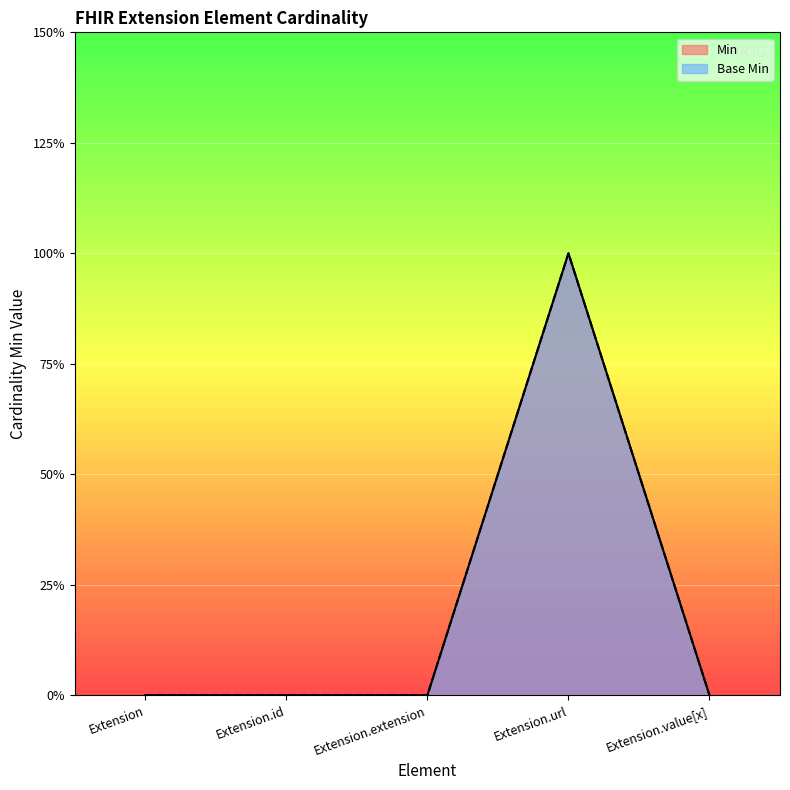

Which series changed the most between Extension.id and Extension.value[x]?

Min